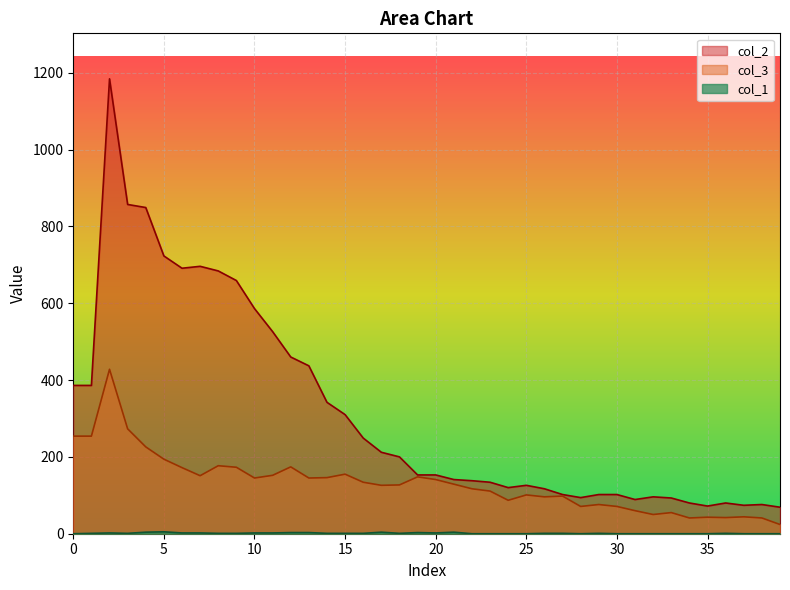

How many lines are shown in the chart?

3